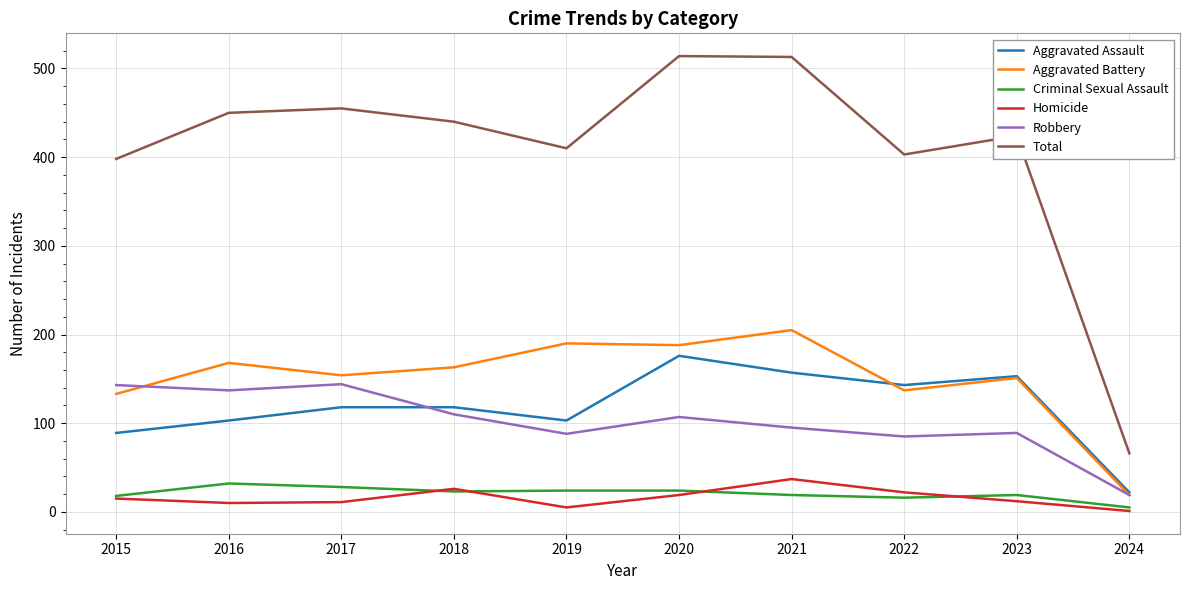

At 2021, list the series in order from smallest to largest.

Criminal Sexual Assault, Homicide, Robbery, Aggravated Assault, Aggravated Battery, Total